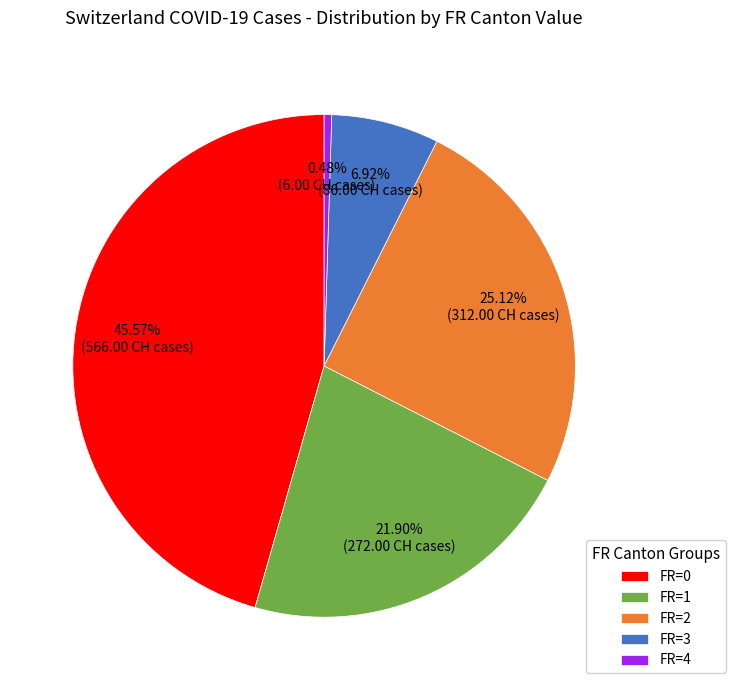

Between FR=2 and FR=0, which is larger?

FR=0